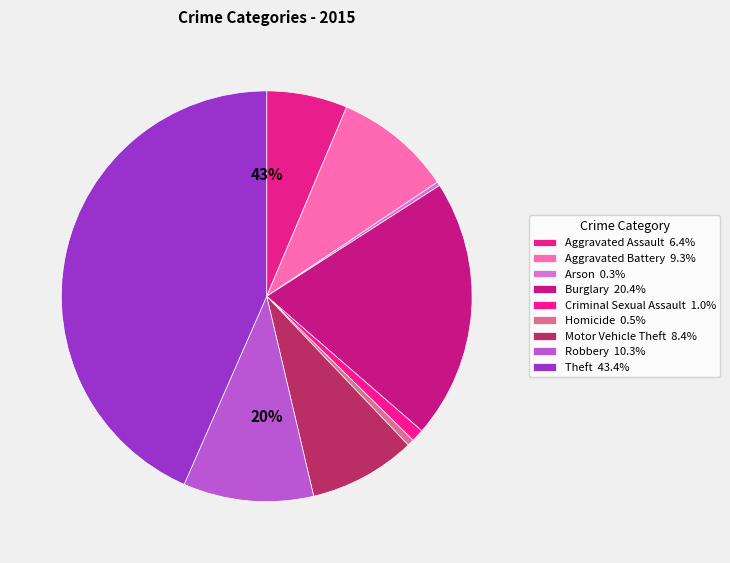

True or false: Burglary accounts for 20% of the total.

True